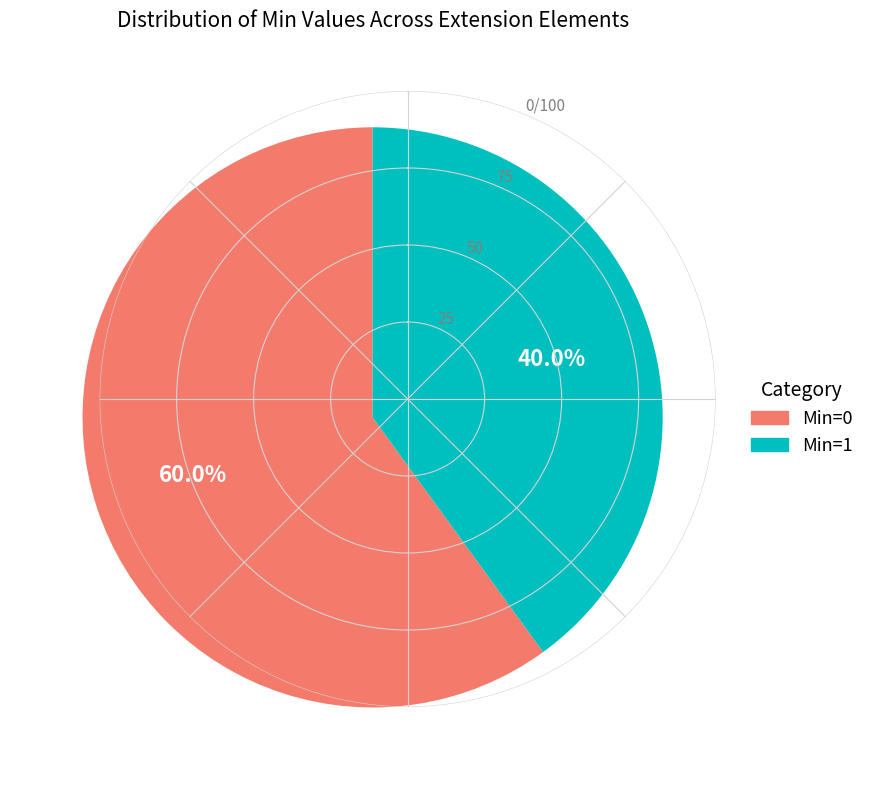

Is there any slice that represents more than half of the pie?

Yes